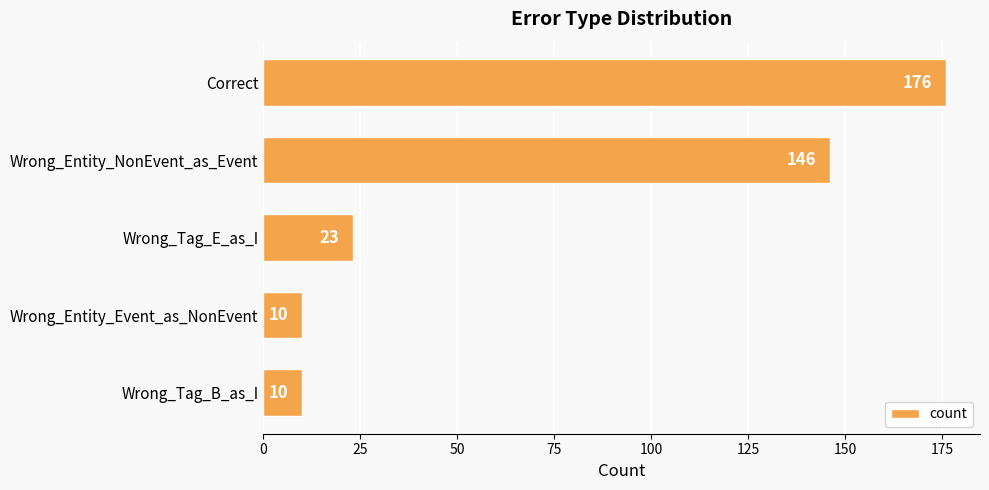

Reading top to bottom, what are all the values shown in this chart?

Correct=176	Wrong_Entity_NonEvent_as_Event=146	Wrong_Tag_E_as_I=23	Wrong_Entity_Event_as_NonEvent=10	Wrong_Tag_B_as_I=10